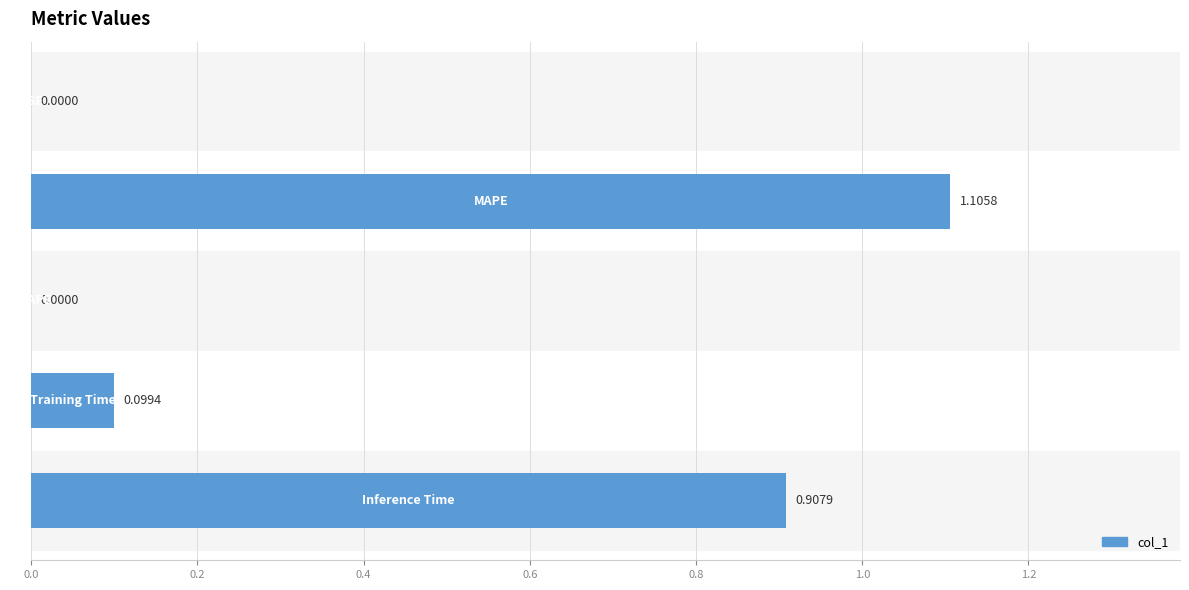

What is the sum of all values?

2.1